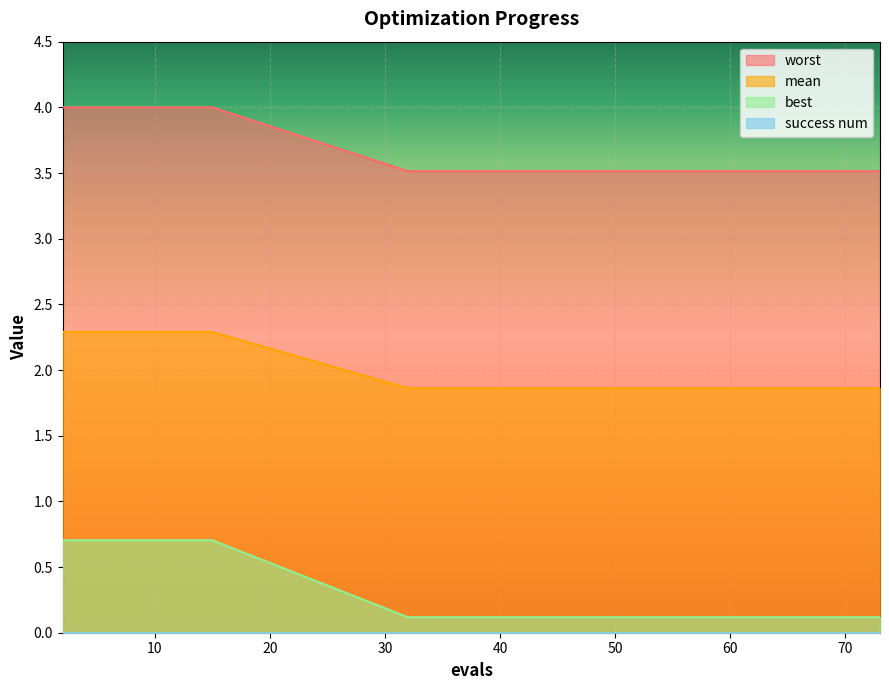

True or false: mean and worst cross at least once.

False